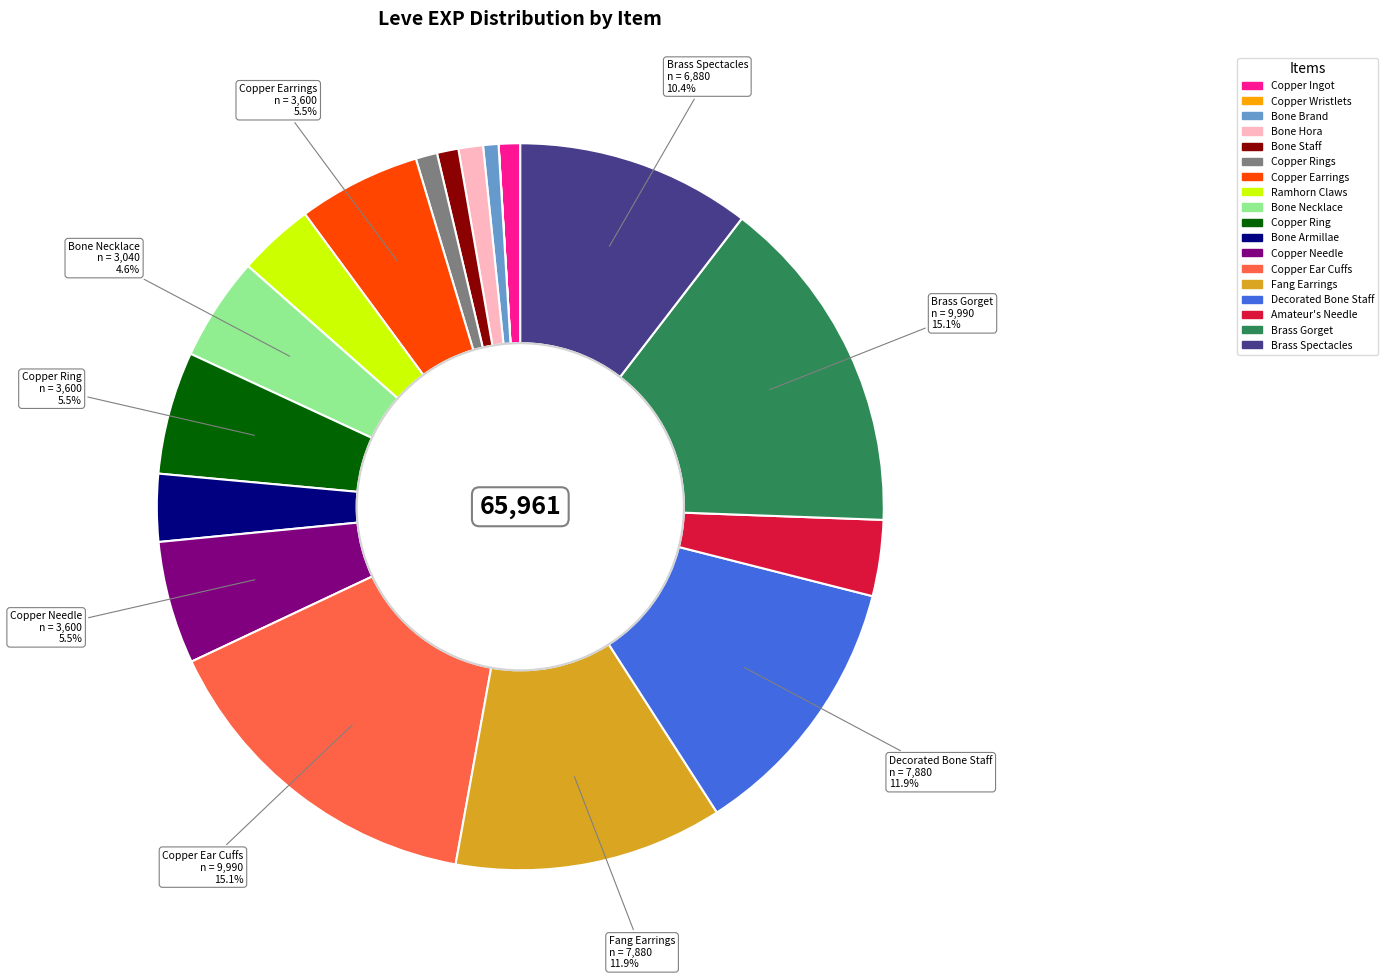

Does any single category account for the majority?

No